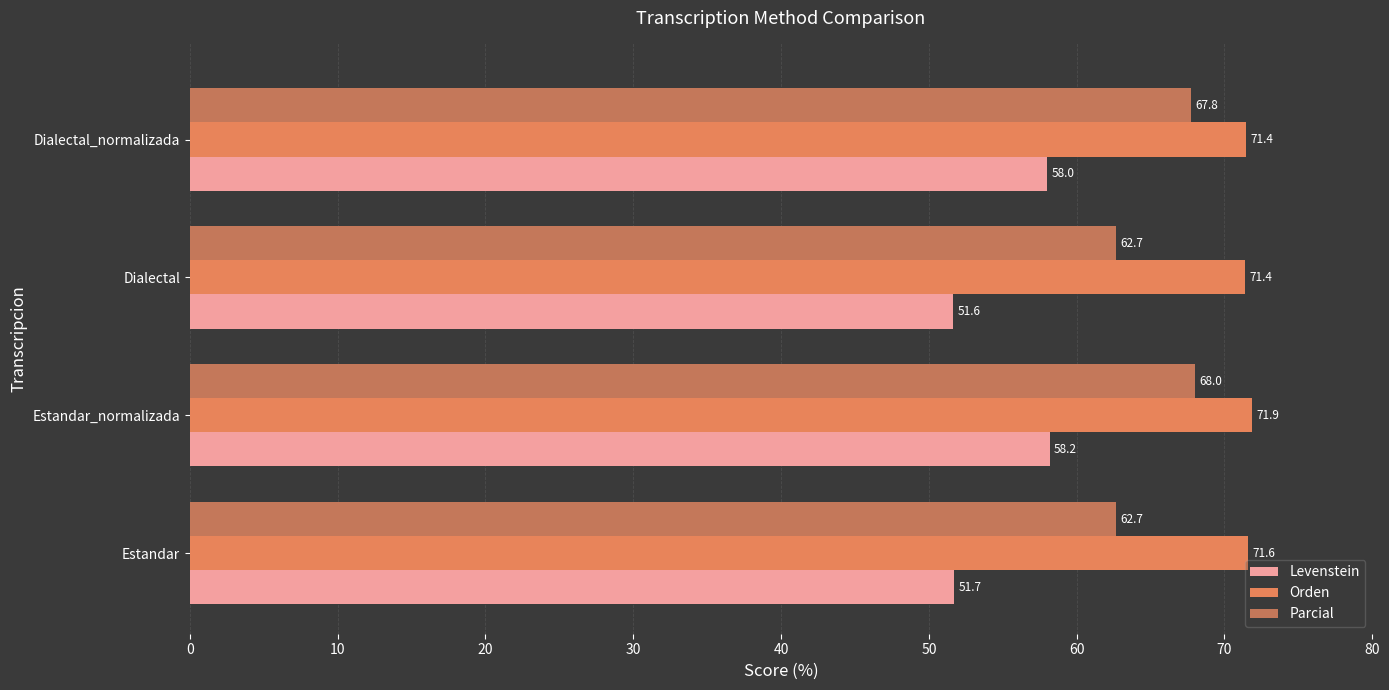

Rank the series by their average value, from lowest to highest.

Levenstein, Parcial, Orden